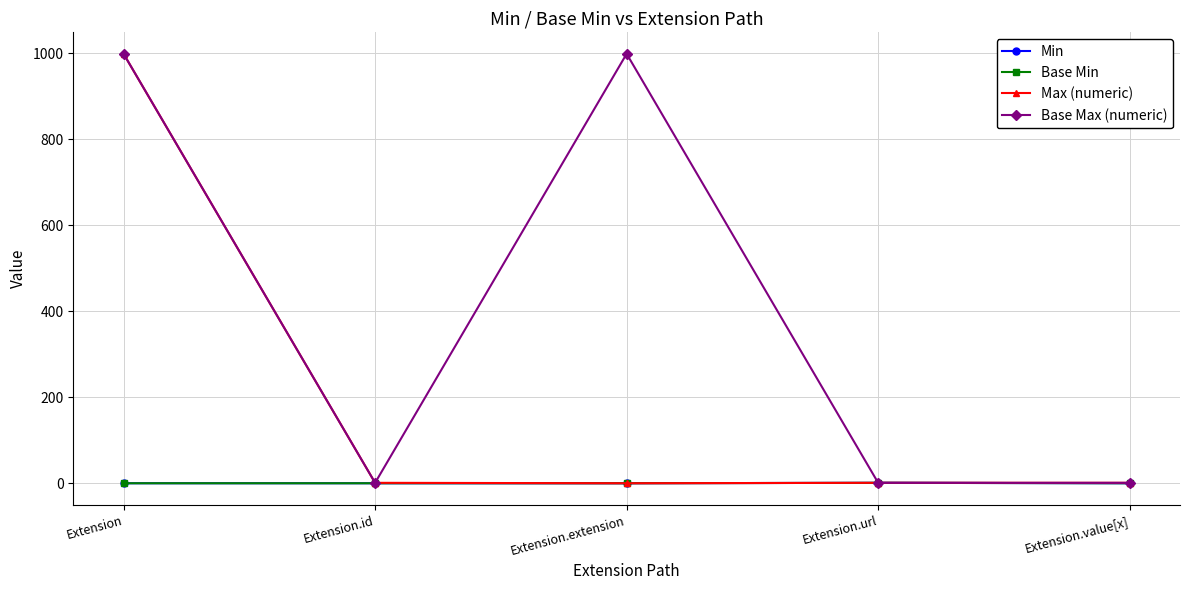

Does the chart display data point markers on the line(s)?

Yes